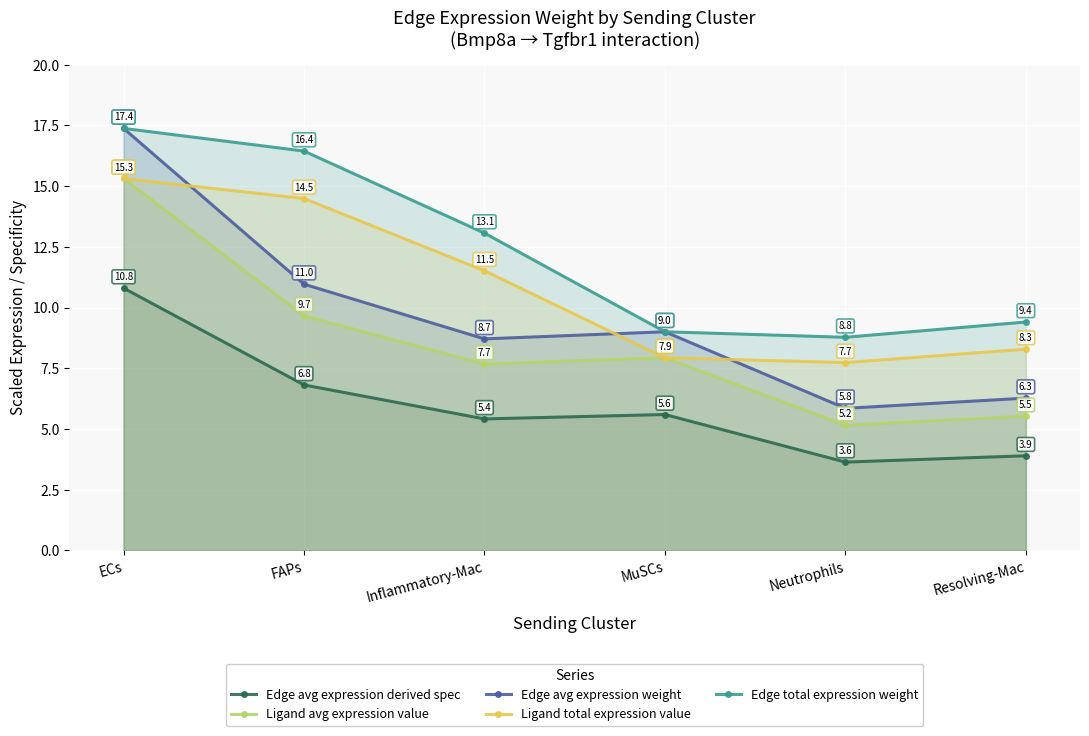

True or false: Edge avg expression derived spec and Edge avg expression weight cross at least once.

False